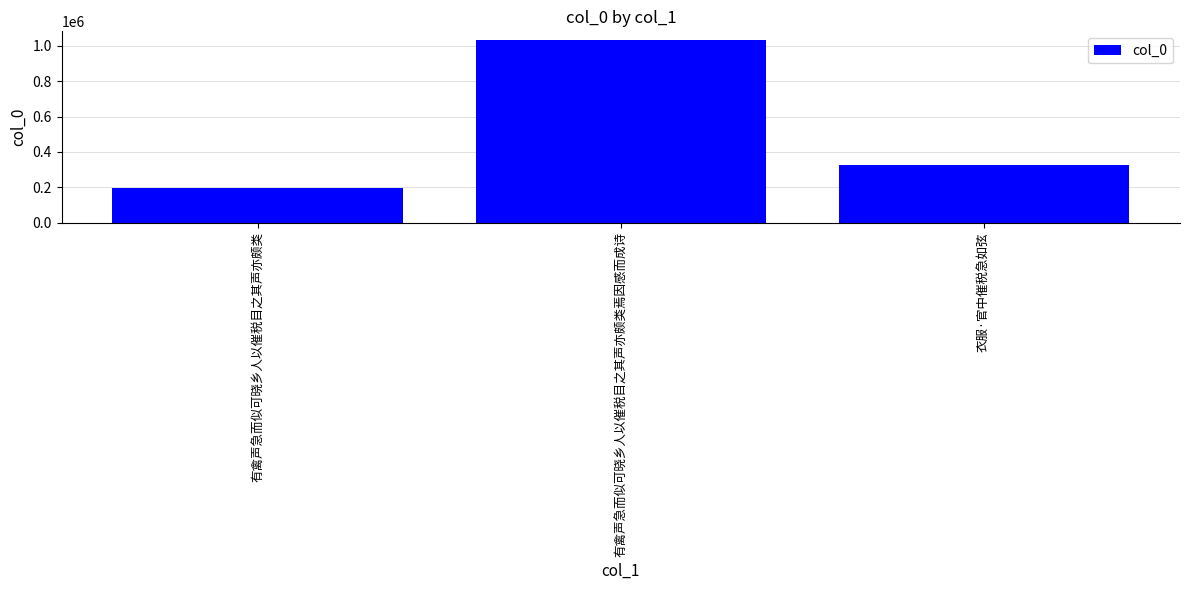

What is the difference between the maximum and minimum values?

831385